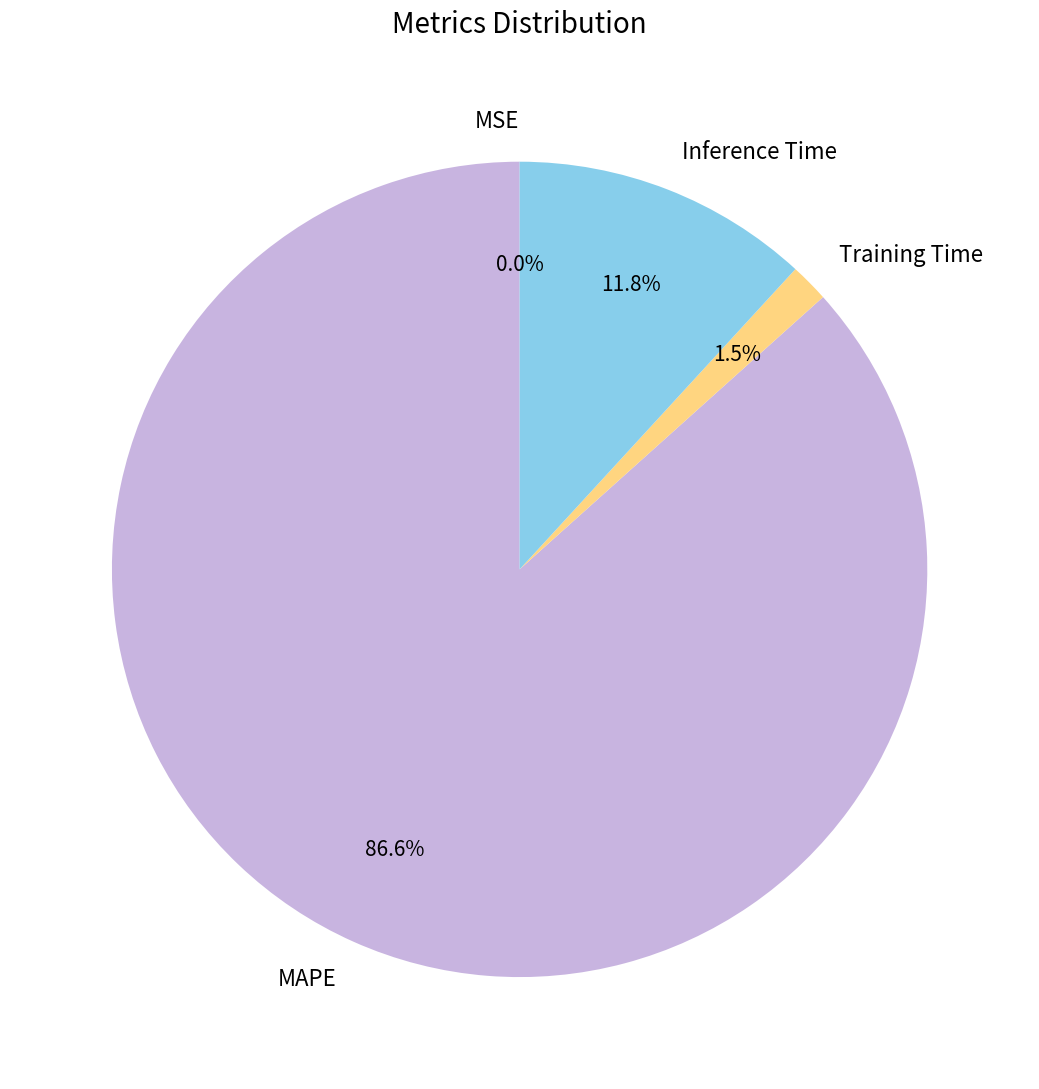

Is there a majority slice in this chart?

Yes